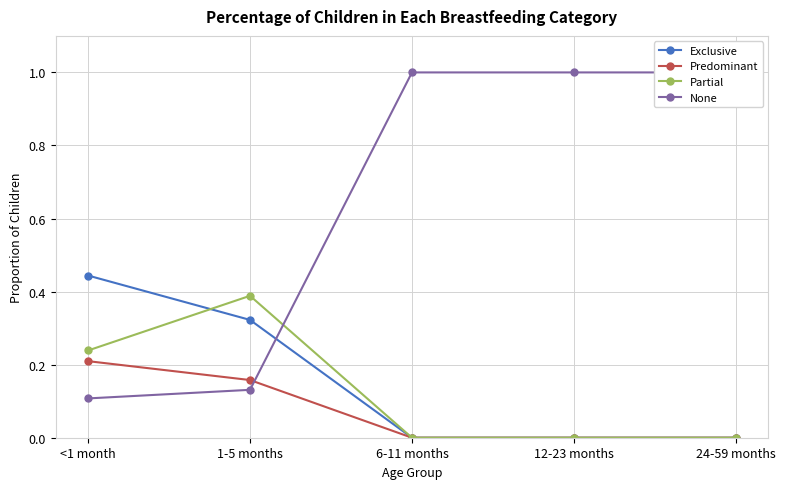

What is the spread (max minus min) of values at 1-5 months?

0.3